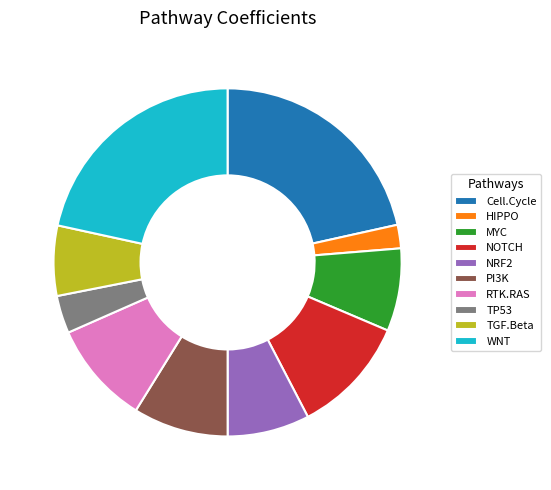

Count the number of slices in the pie.

10